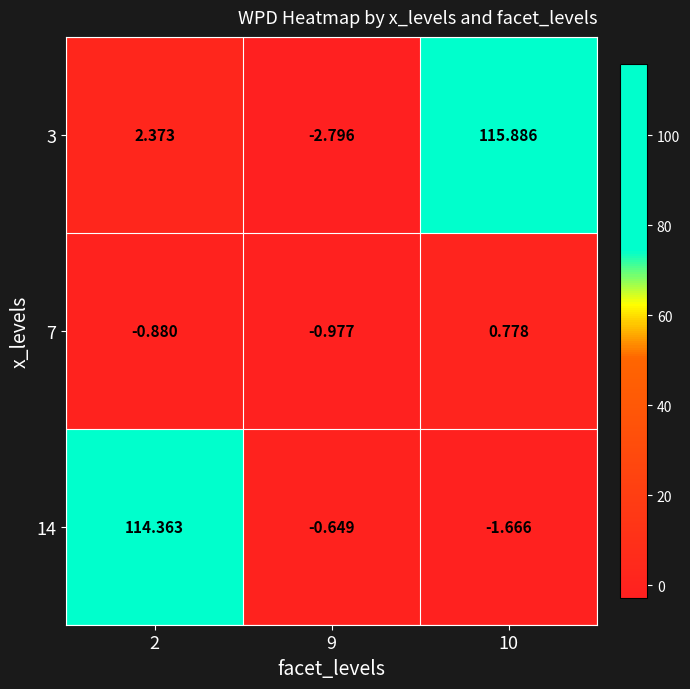

Is the value of 14 at 2 greater than the value of 3 at 10?

No